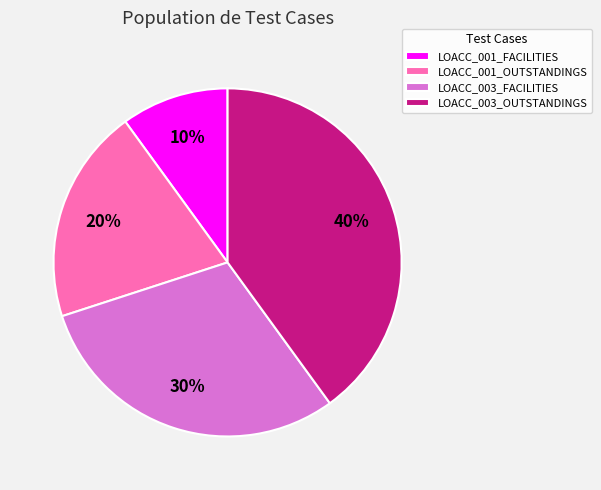

Is it true that LOACC_001_FACILITIES is 1% of the pie?

False